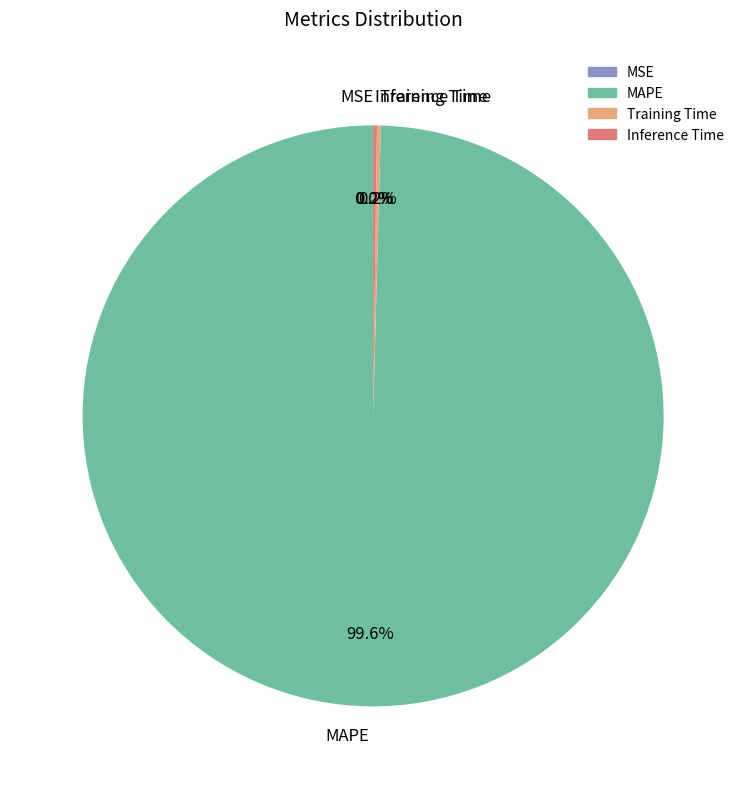

Is there any slice that represents more than half of the pie?

Yes